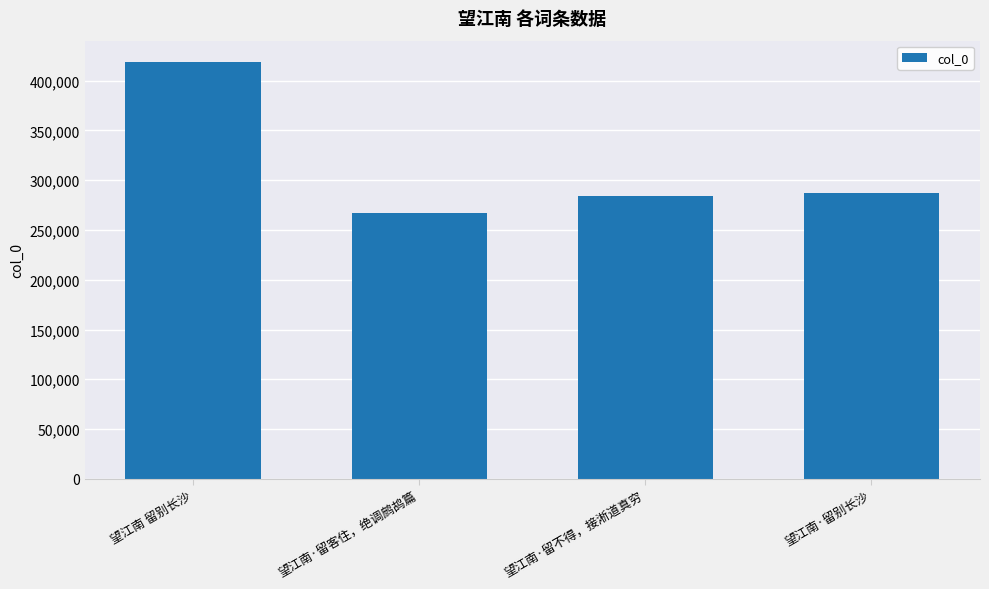

What is the smallest value displayed?

267429